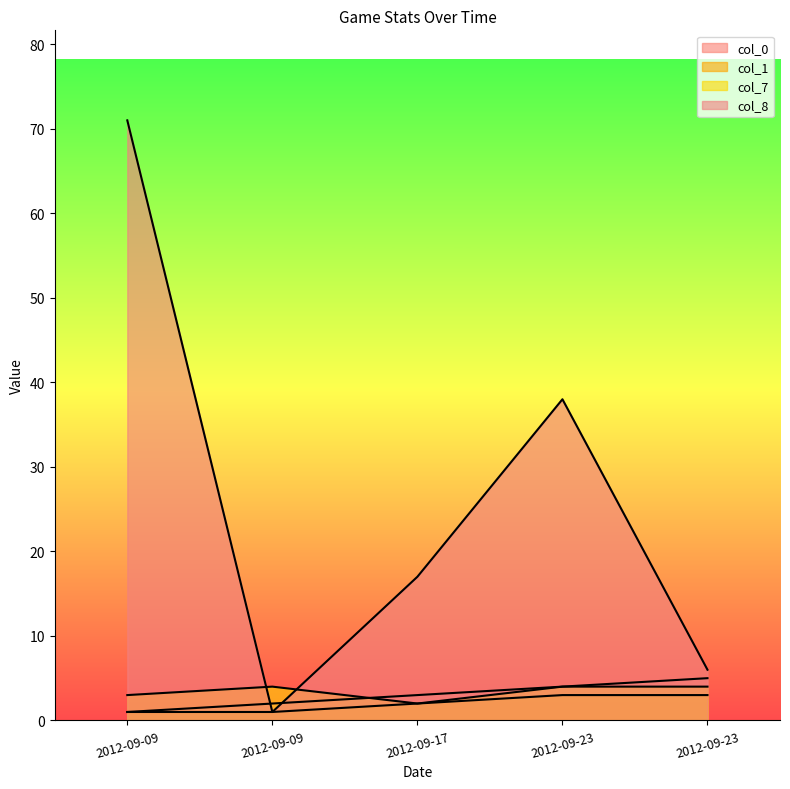

Between which two adjacent categories do col_8 and col_0 first intersect?

2012-09-09 and 2012-09-09